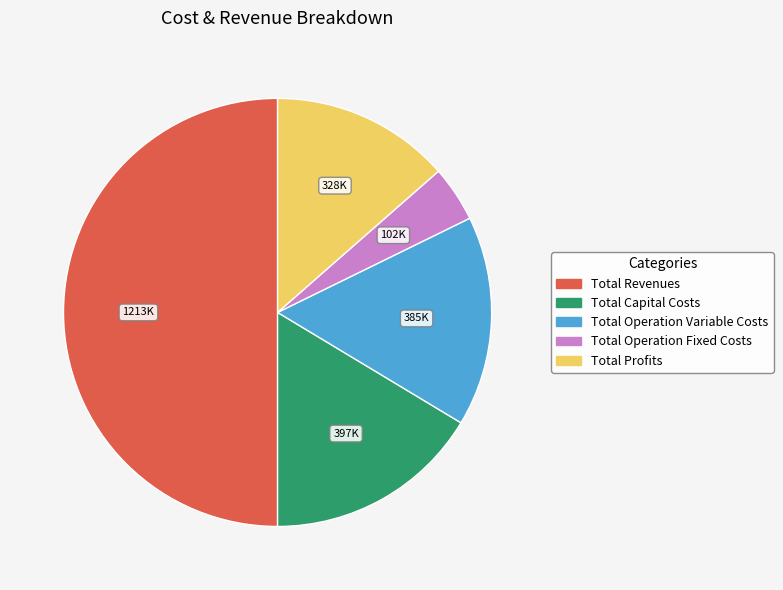

How many segments does this pie chart have?

5